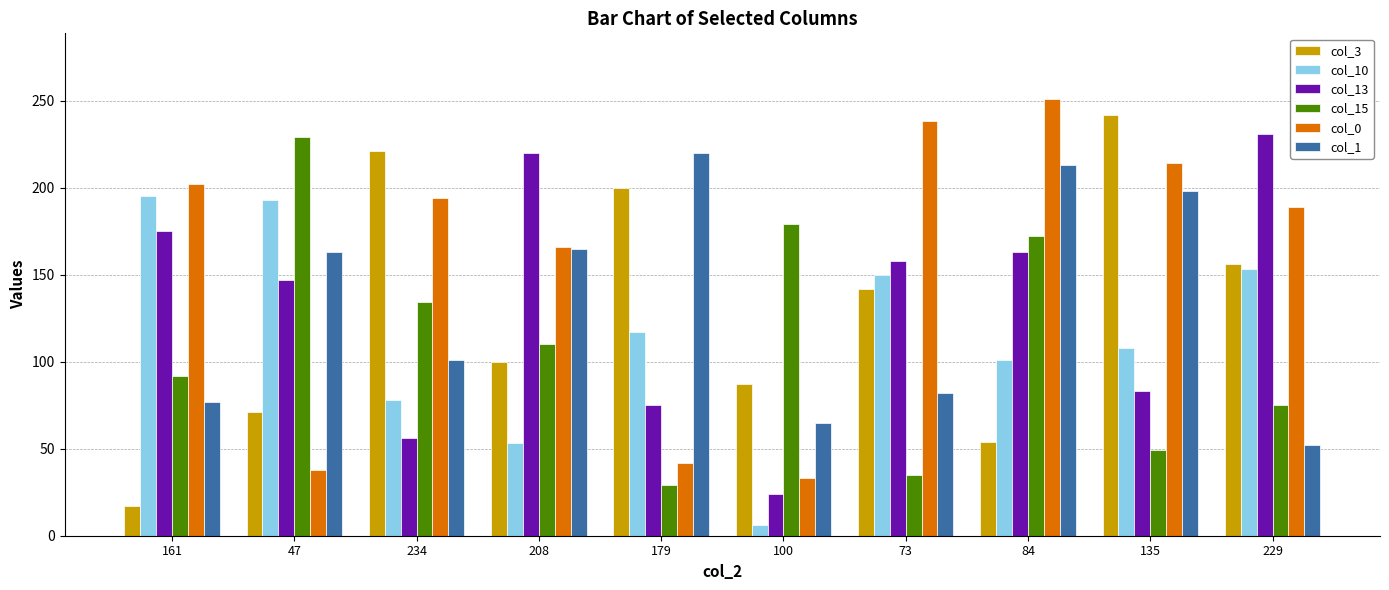

The col_13 series shows 56 at 234. True or false?

True